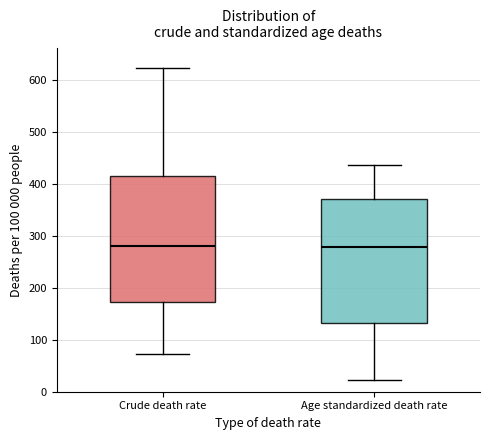

Reading left to right, read every box against the y-axis: the position of its median line, the range the box covers, and the ends of its whiskers. The values are not printed on the chart, so give them approximately, as read against the axis.

Crude death rate: median 280, box 170 to 410, whiskers 70 to 620
Age standardized death rate: median 280, box 130 to 370, whiskers 20 to 440